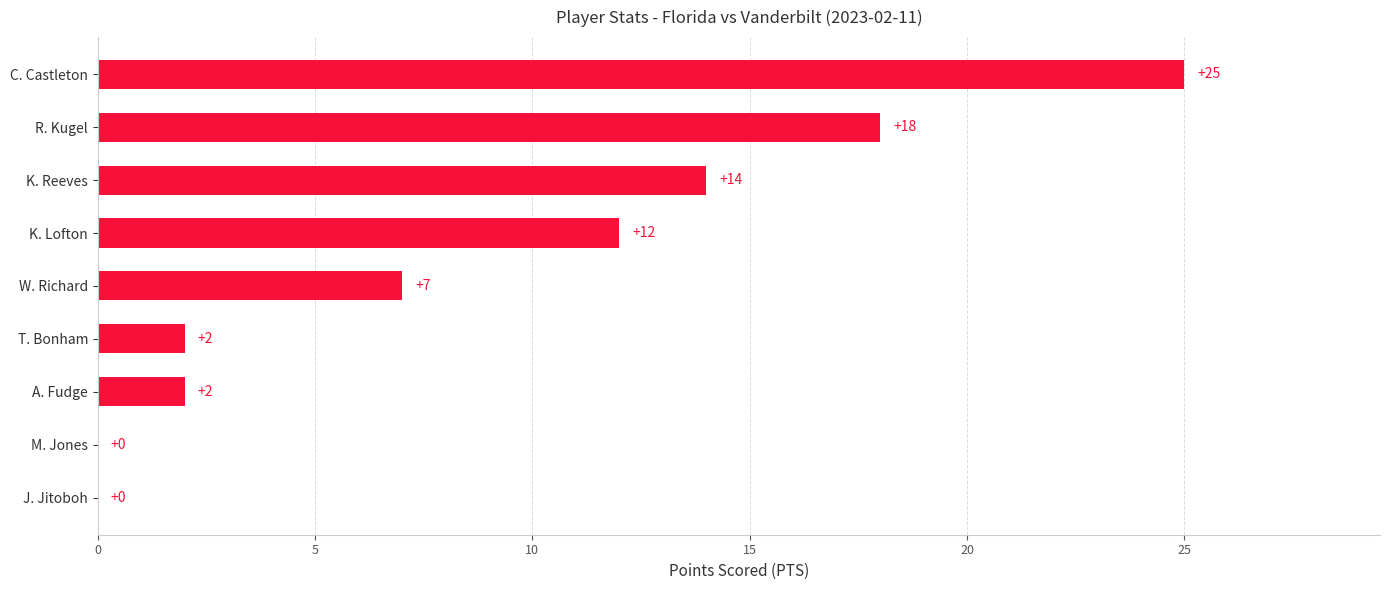

How many values are above zero?

7